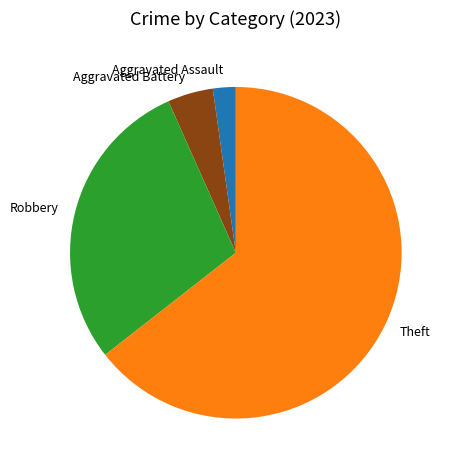

Does Theft account for over 50% of the chart?

Yes